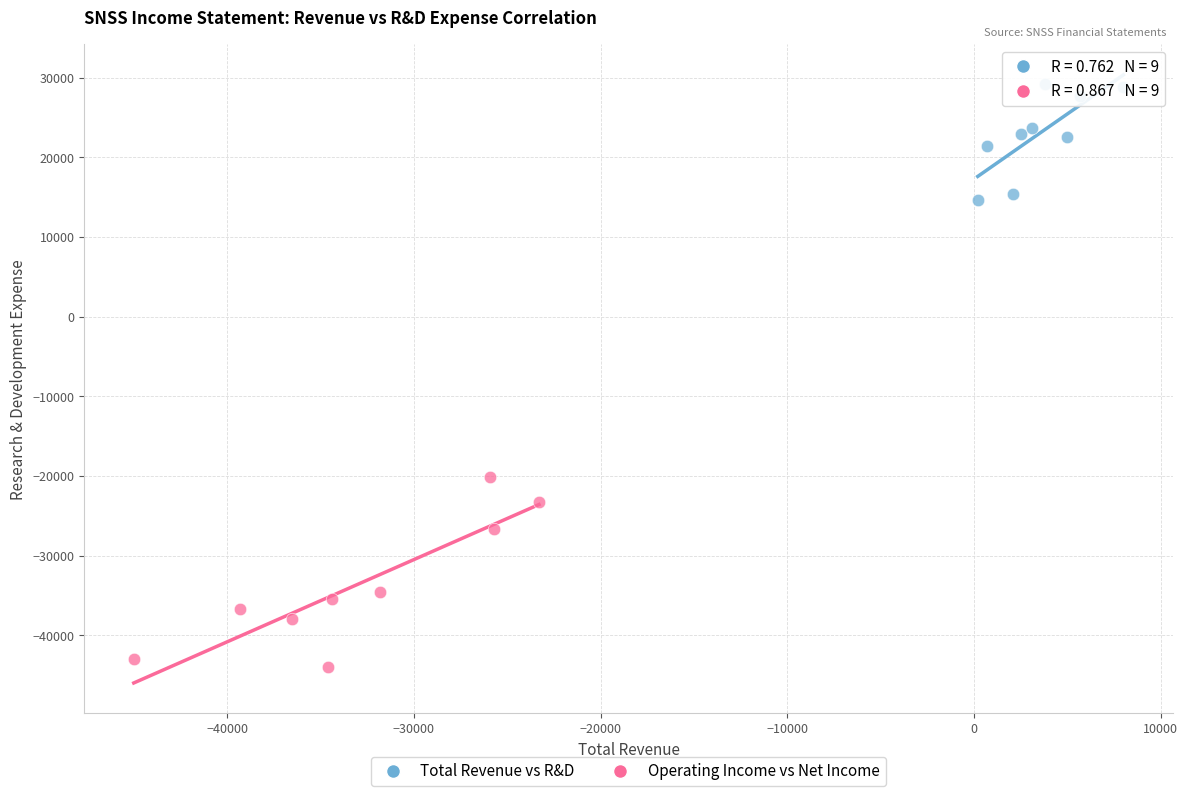

Which series reaches the maximum Y coordinate?

Total Revenue vs R&D